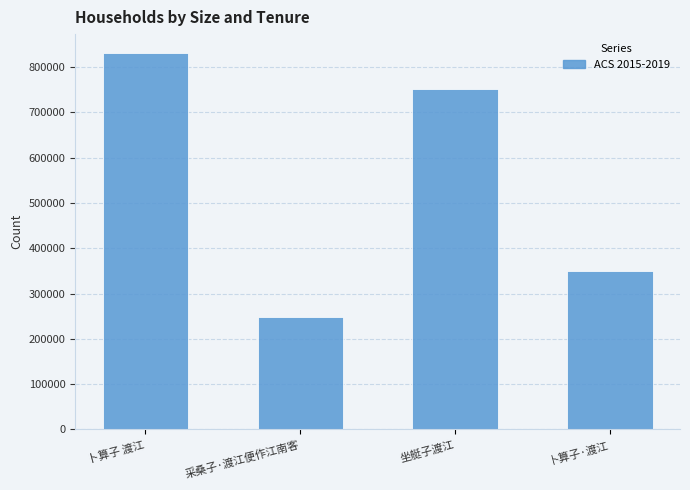

What is the label of the 1st bar from the right?

卜算子·渡江